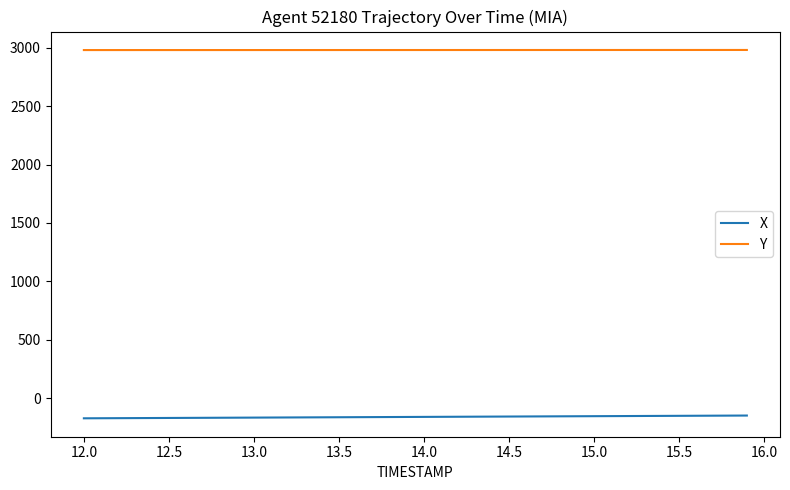

True or false: Y and X cross at least once.

False